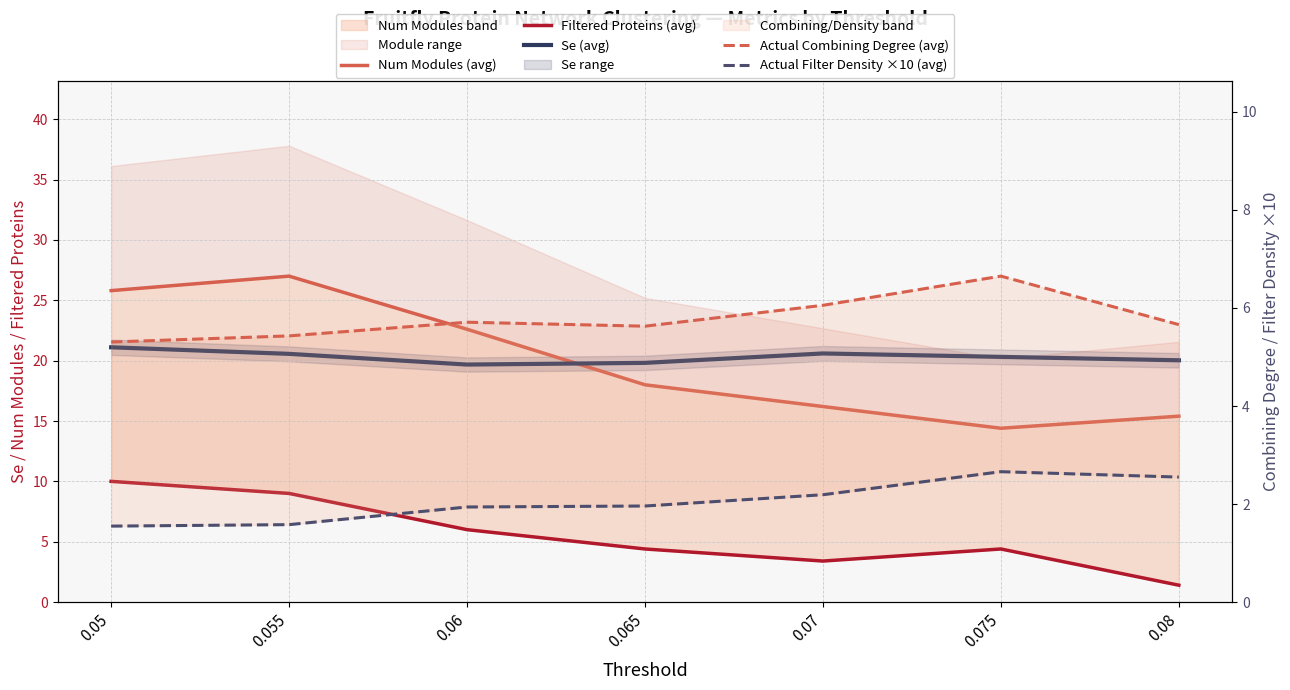

Count the number of categories in the chart.

7